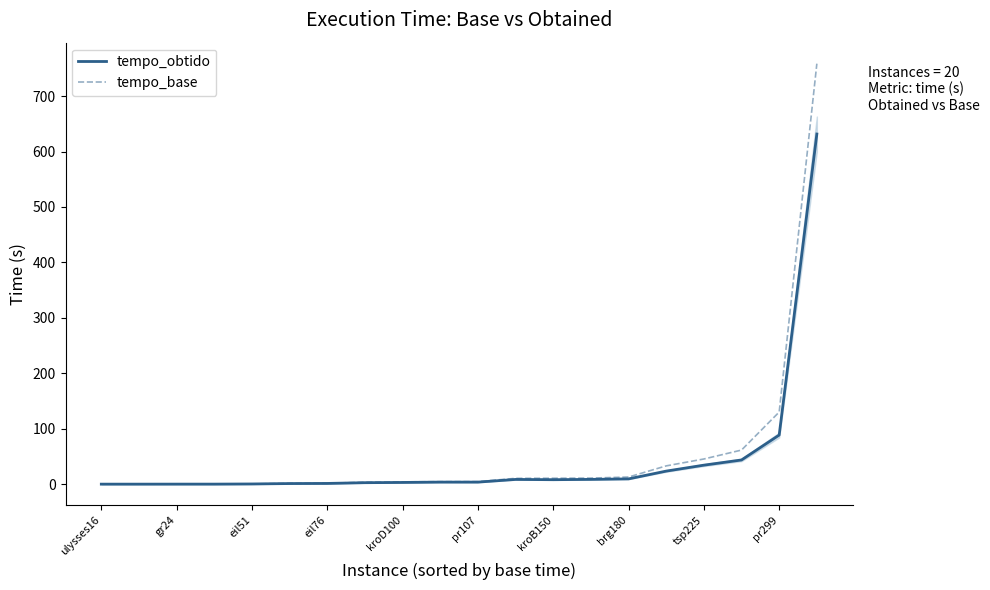

True or false: tempo_base has more than 1 points higher than both neighbors.

False